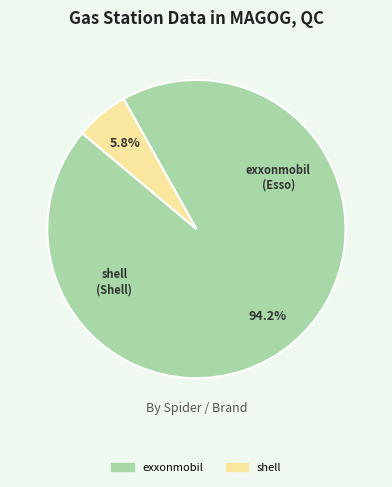

To the nearest percent, what is the average slice percentage?

50%